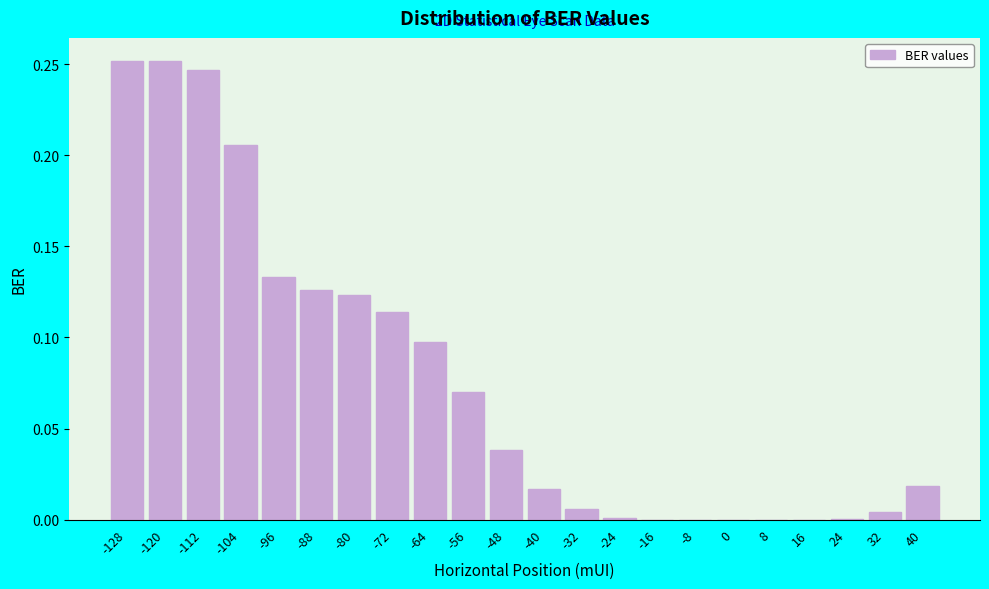

The value at 24 is 0.0. True or false?

True